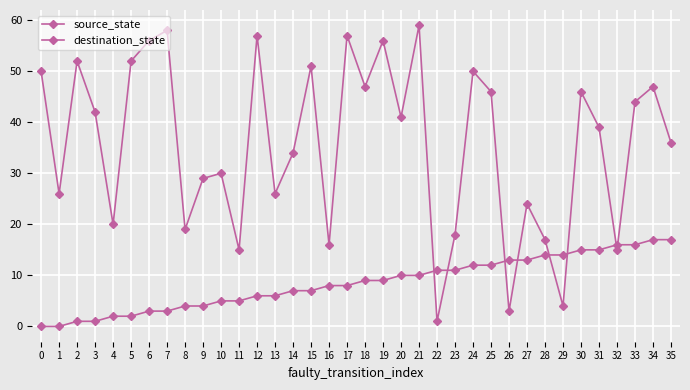

Does the chart have visible grid lines?

Yes